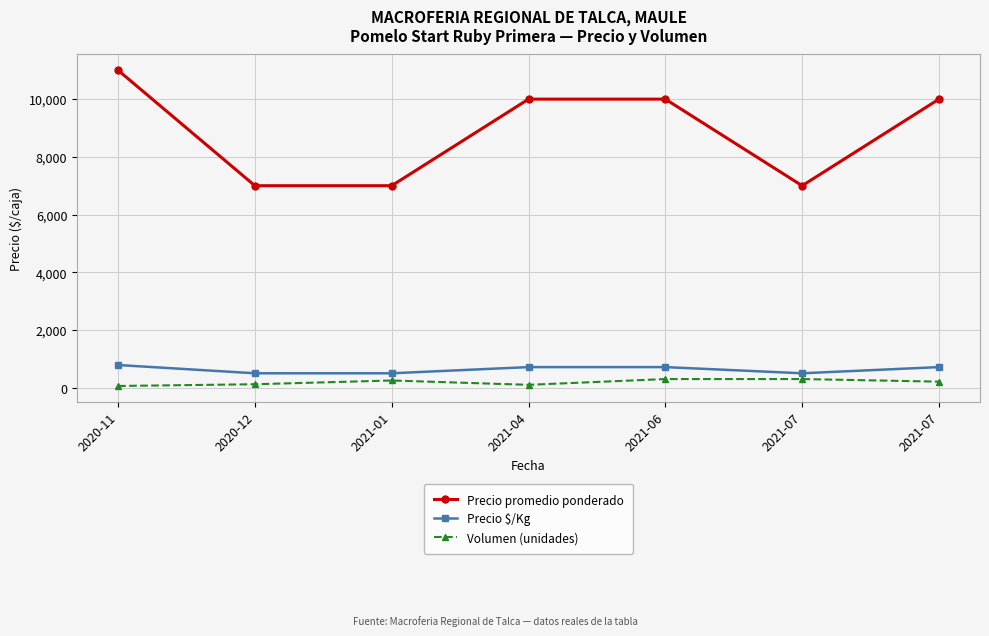

What is the minimum value for Precio promedio ponderado?

7000